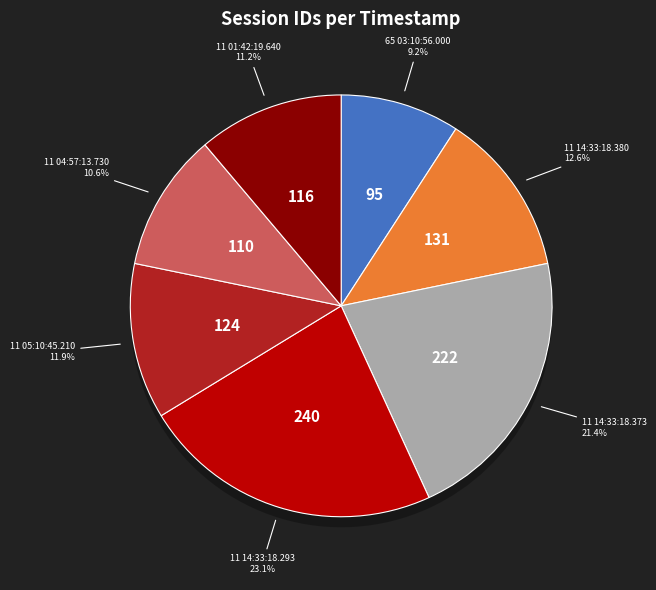

Rank the categories by value from highest to lowest.

11 14:33:18.293, 11 14:33:18.373, 11 14:33:18.380, 11 05:10:45.210, 11 01:42:19.640, 11 04:57:13.730, 65 03:10:56.000